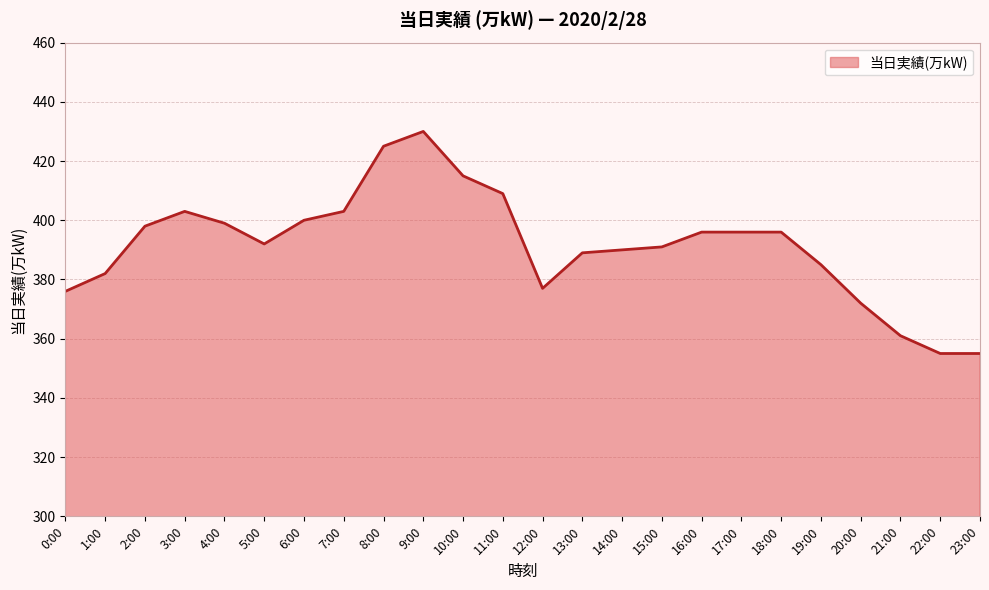

Is it true that the value at 6:00 is 400?

True